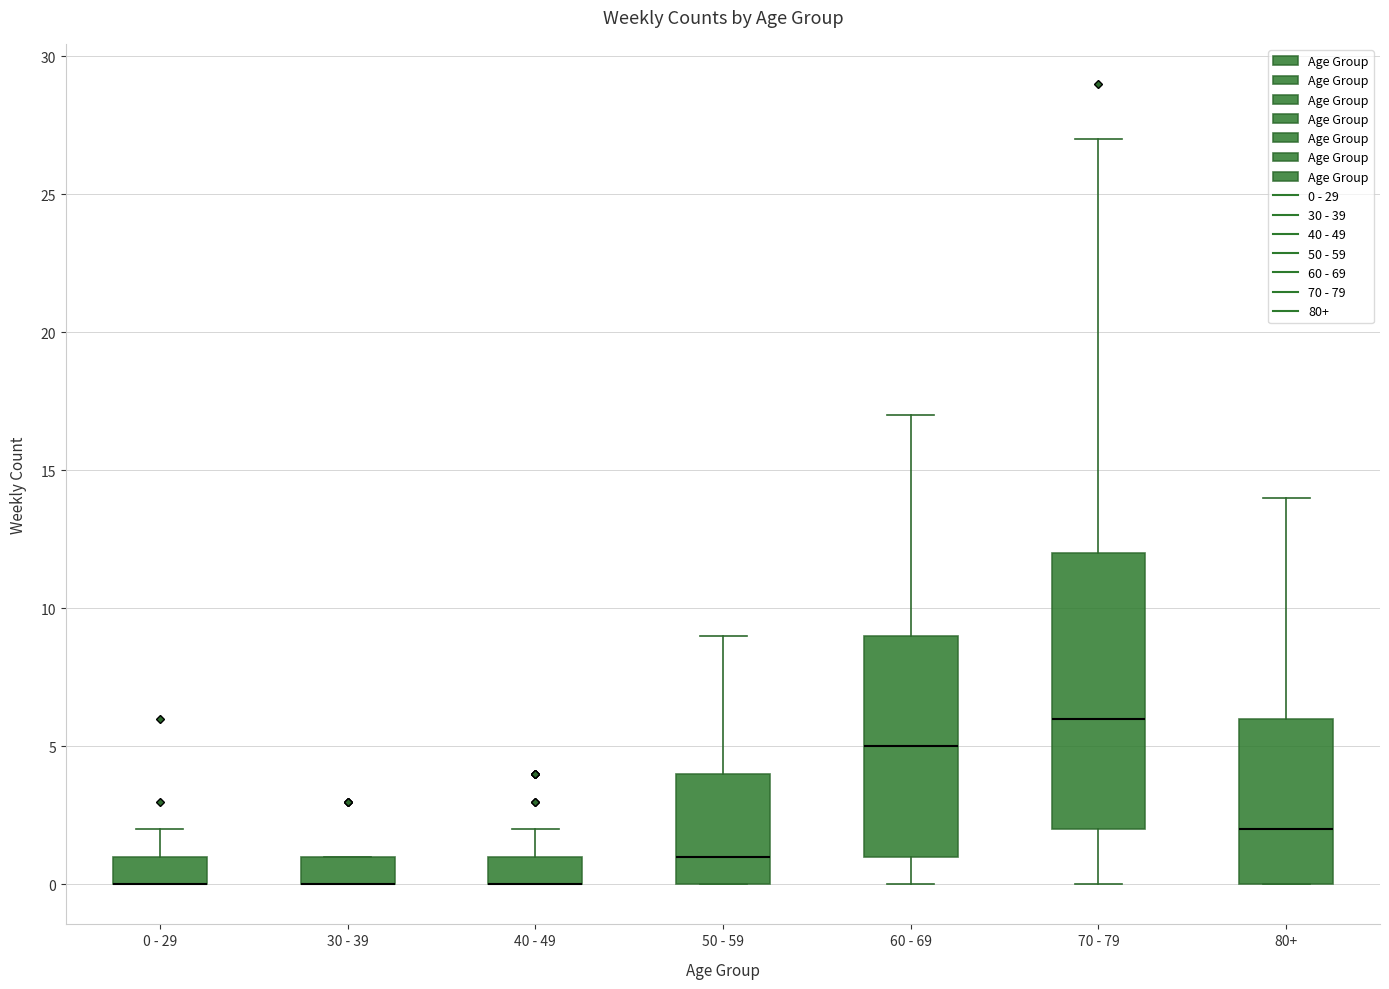

Reading left to right, transcribe this box plot: for each box, give where its median line is, the range the box spans, and where its two whiskers end, as read against the y-axis. The values are not printed on the chart, so give them approximately, as read against the axis.

0 - 29: median 0 (drawn on the box's lower edge), box 0 to 1, whiskers 0 to 2
30 - 39: median 0 (drawn on the box's lower edge), box 0 to 1, whiskers 0 to 1
40 - 49: median 0 (drawn on the box's lower edge), box 0 to 1, whiskers 0 to 2
50 - 59: median 1, box 0 to 4, whiskers 0 to 9
60 - 69: median 5, box 1 to 9, whiskers 0 to 17
70 - 79: median 6, box 2 to 12, whiskers 0 to 27
80+: median 2, box 0 to 6, whiskers 0 to 14